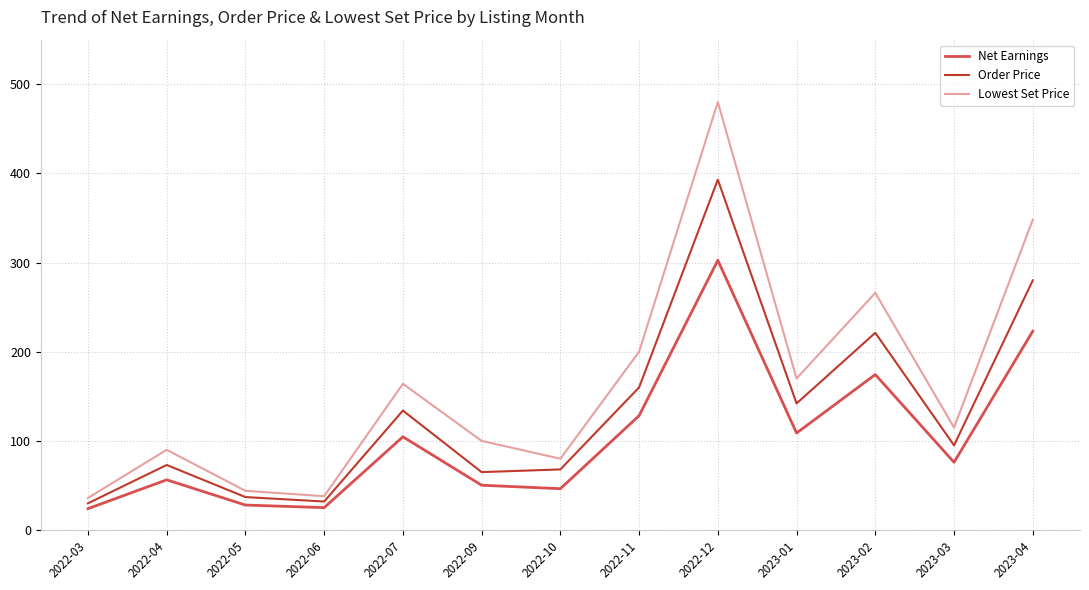

Which series has the largest total across all categories?

Lowest Set Price